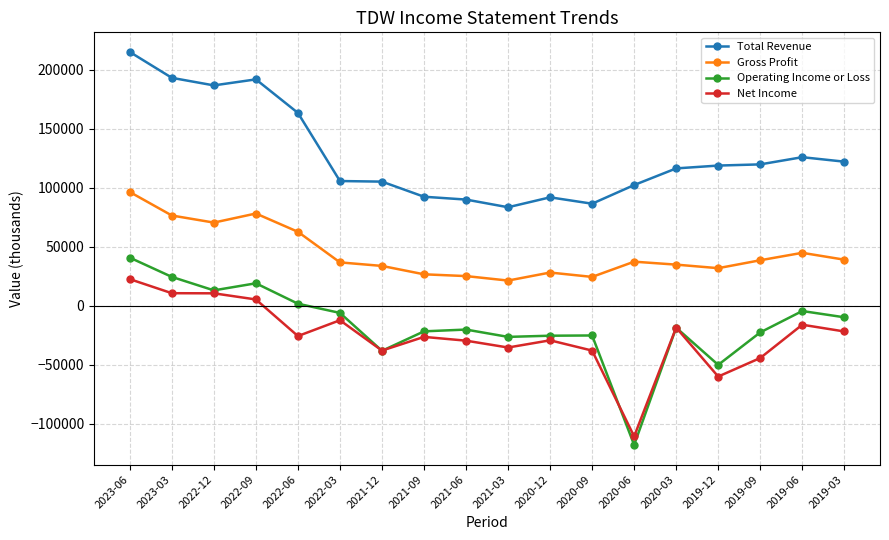

At which label does Gross Profit first exceed 37400?

2023-06